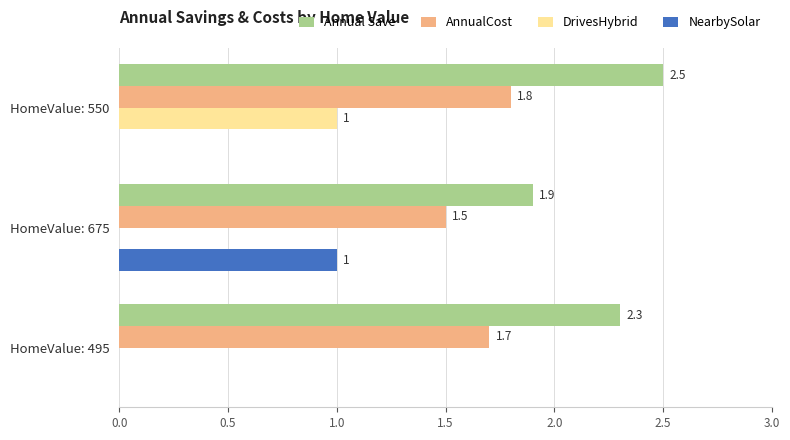

At which category is the sum across all series the highest?

HomeValue: 550